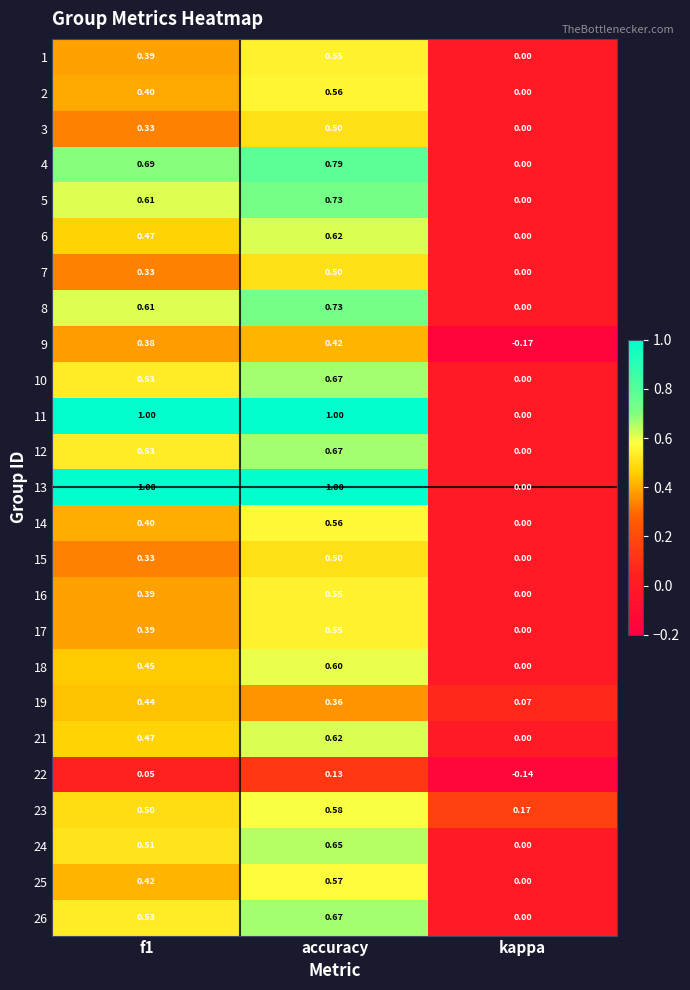

Which category has the highest value in the 21 series?

accuracy